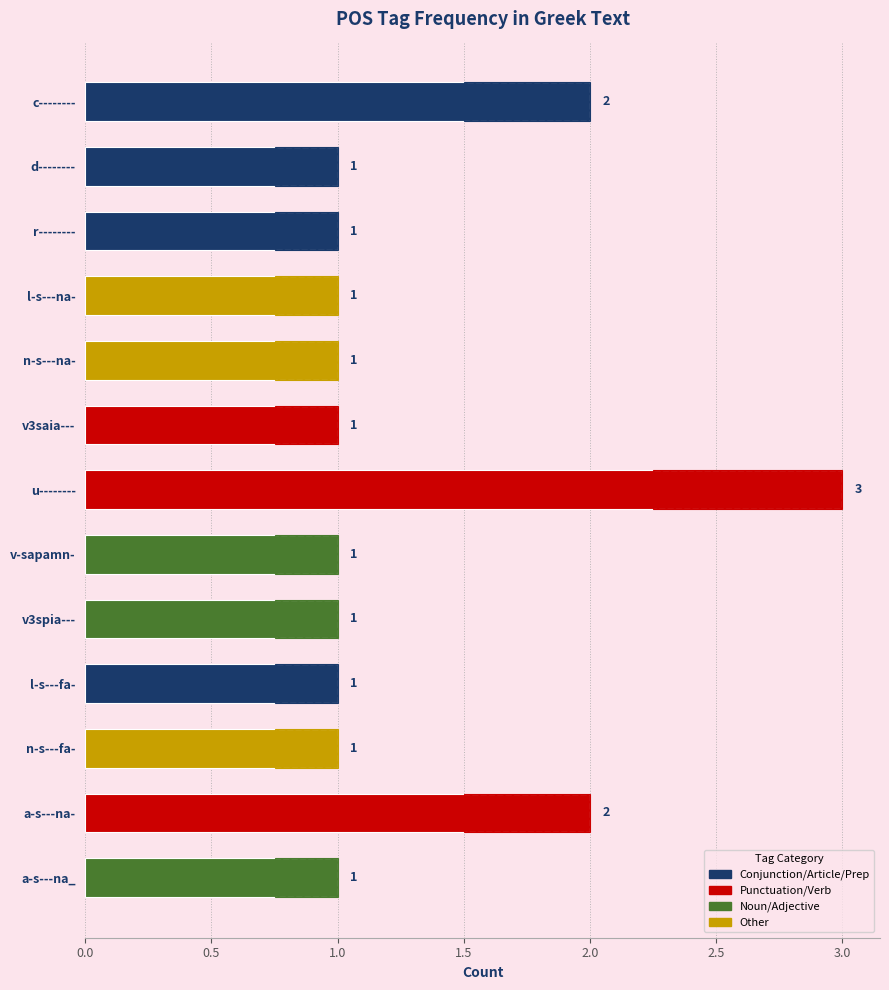

The value of Range (hatch) at n-s---na- is 0.1. True or false?

False